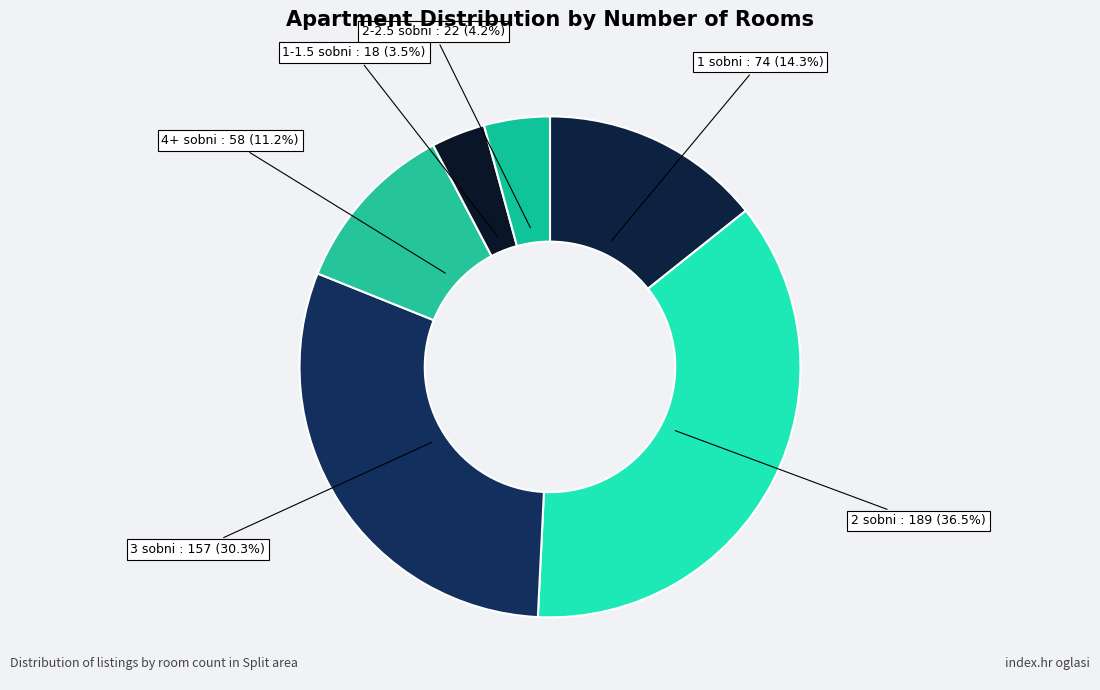

Count the number of slices in the pie.

6